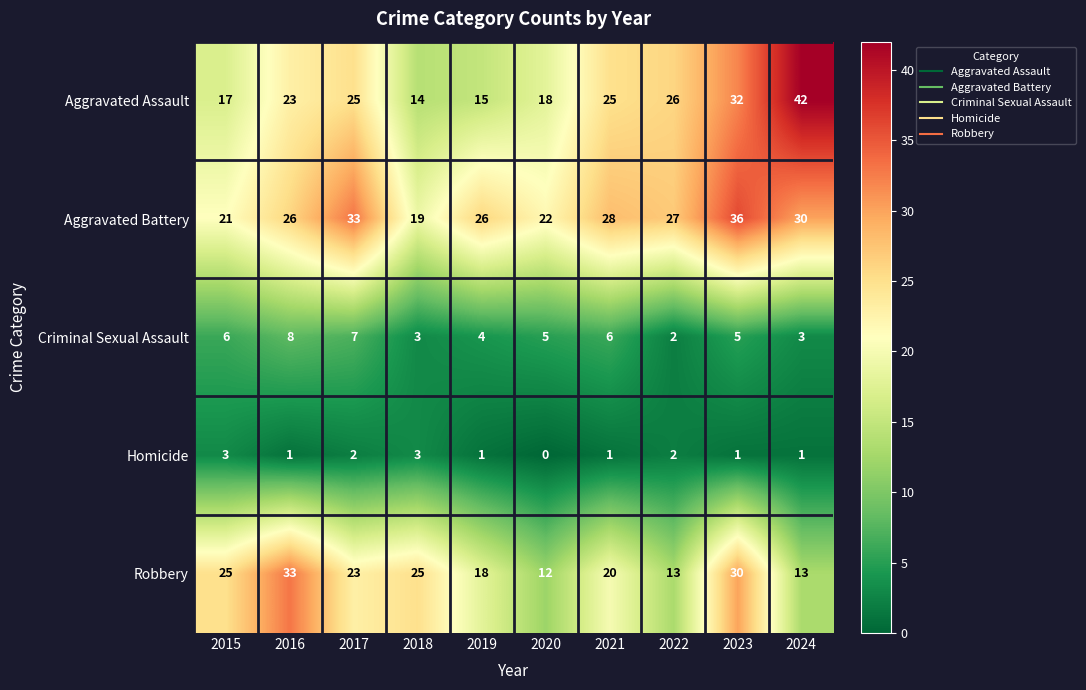

Is the value of Aggravated Assault at 2023 greater than the value of Criminal Sexual Assault at 2023?

Yes